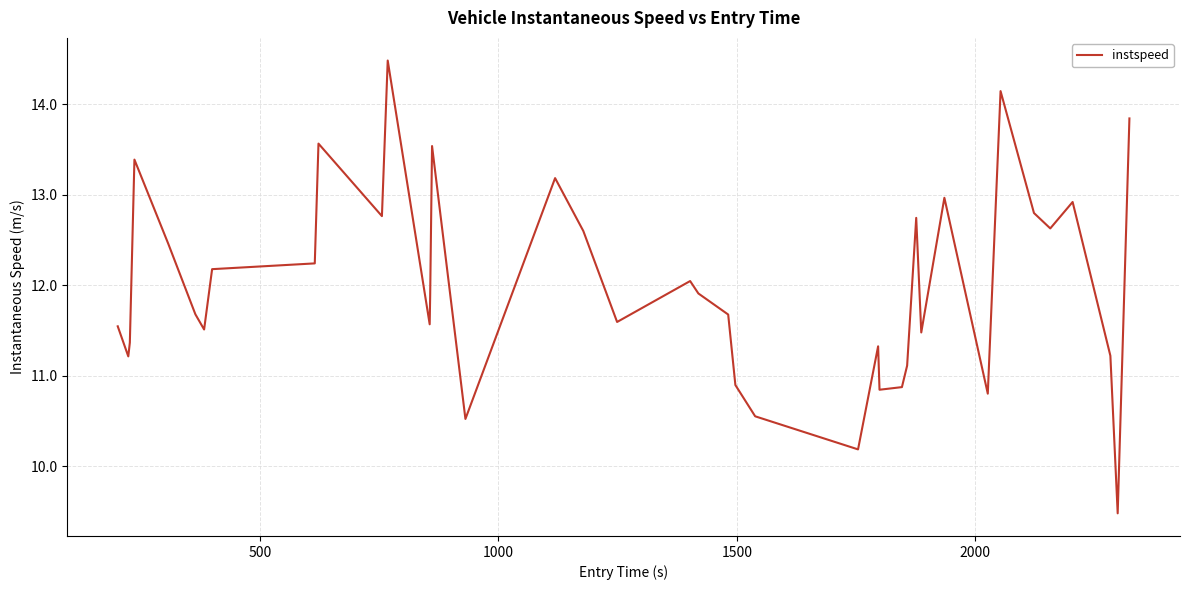

What is the difference between the maximum and second lowest values?

4.3